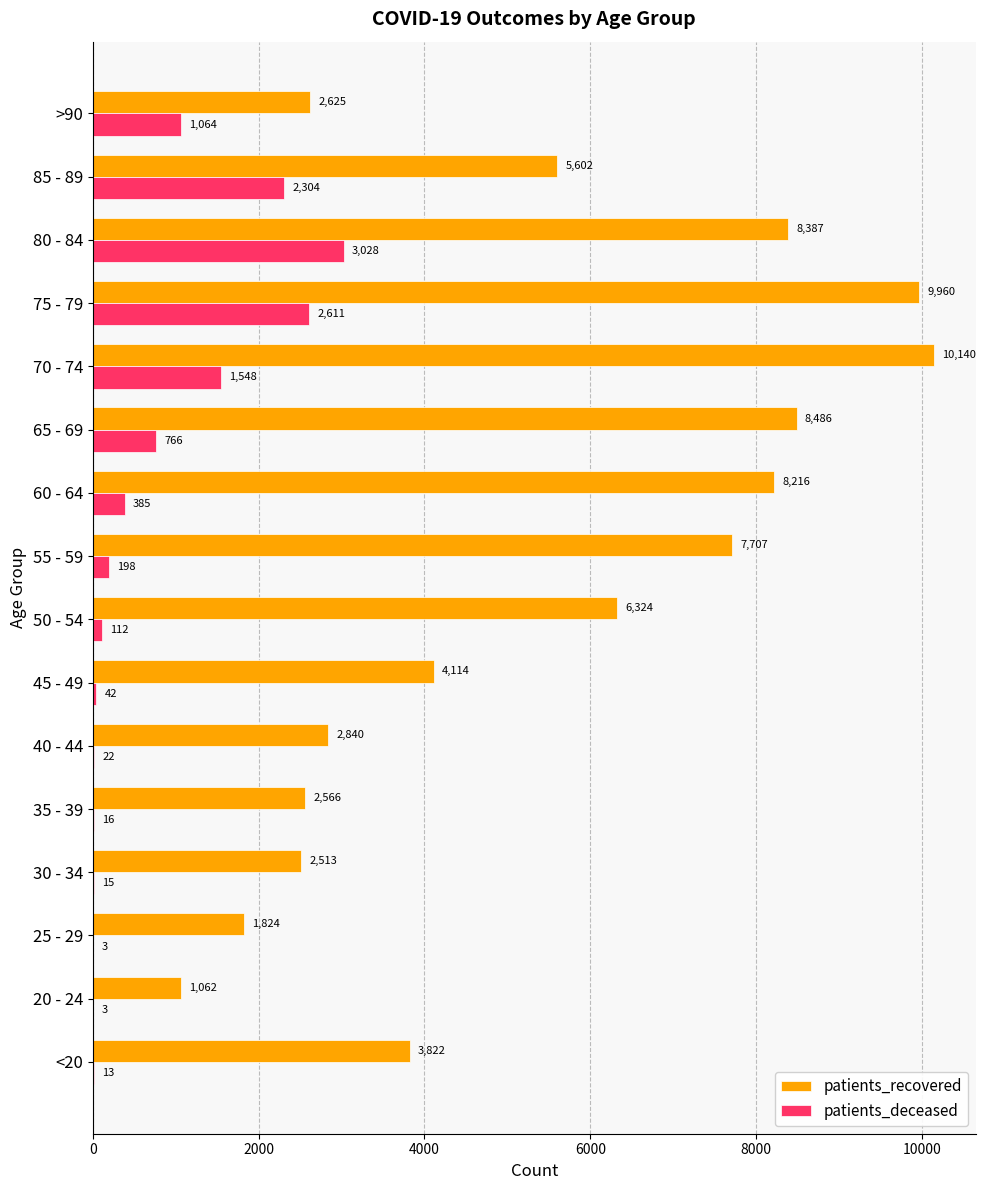

Which series changed the most between 45 - 49 and 80 - 84?

patients_recovered